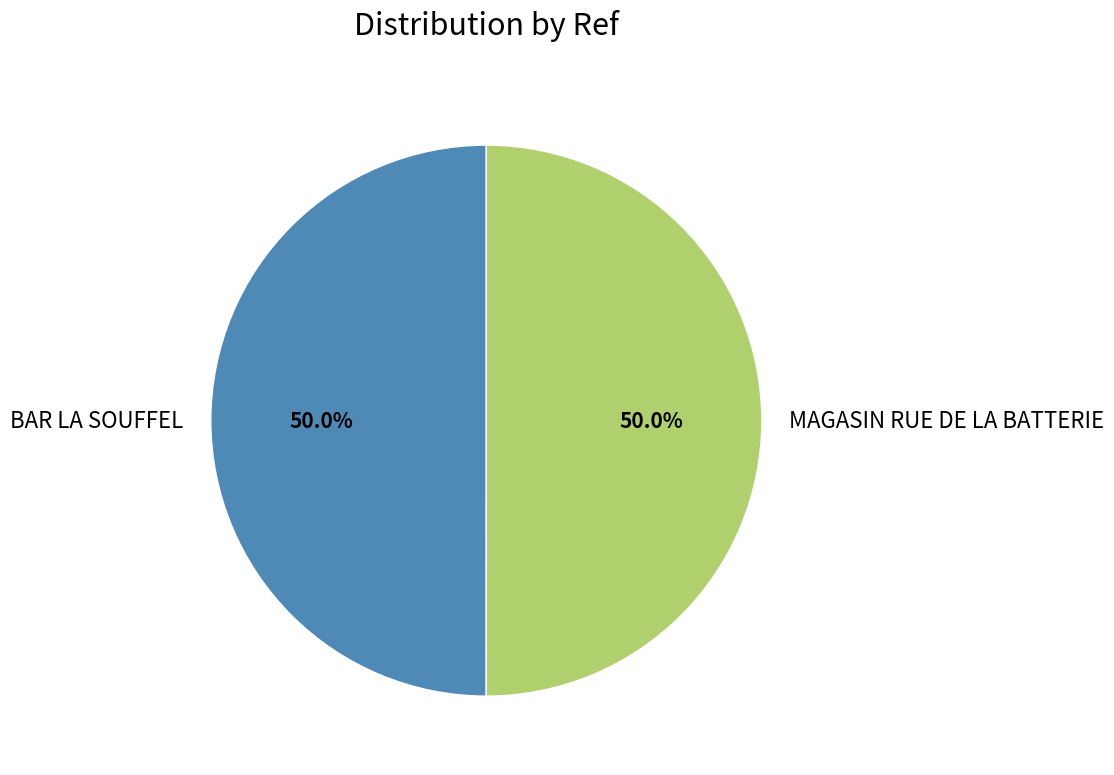

The MAGASIN RUE DE LA BATTERIE slice represents 50% of the pie. True or false?

True